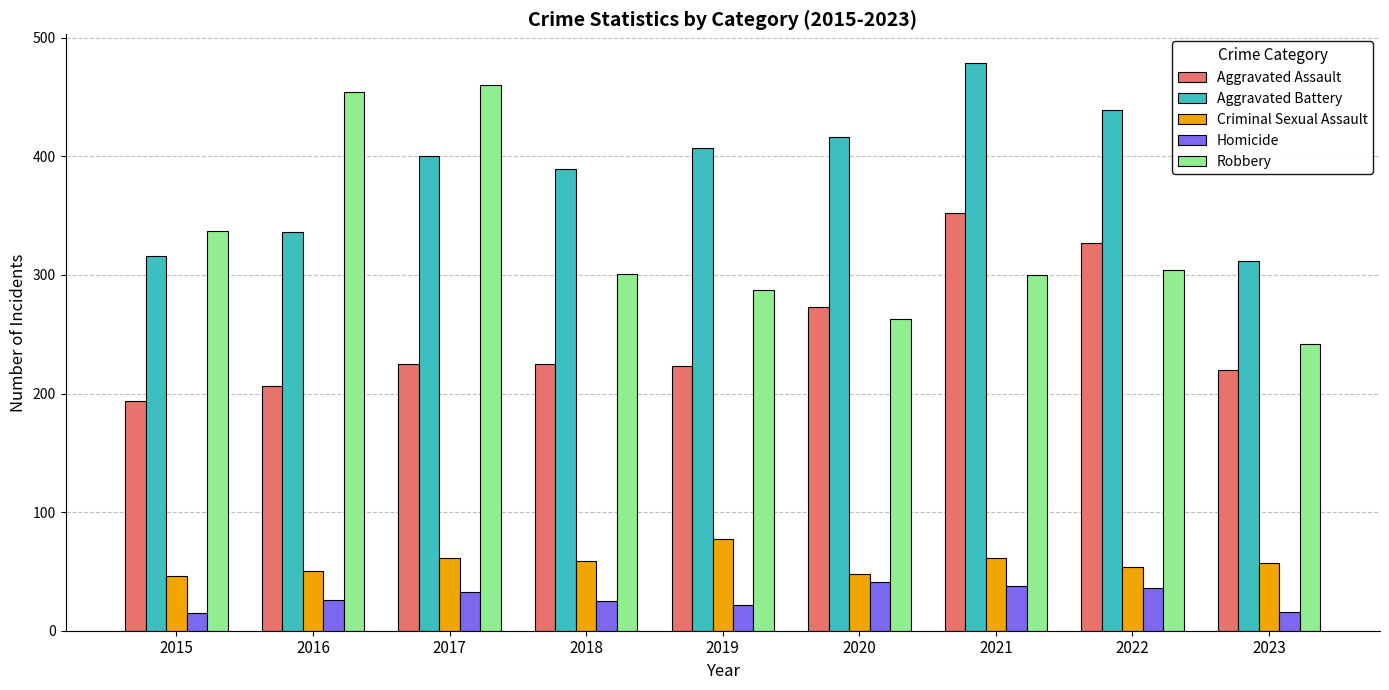

What is the difference between the highest and lowest values at 2017?

427